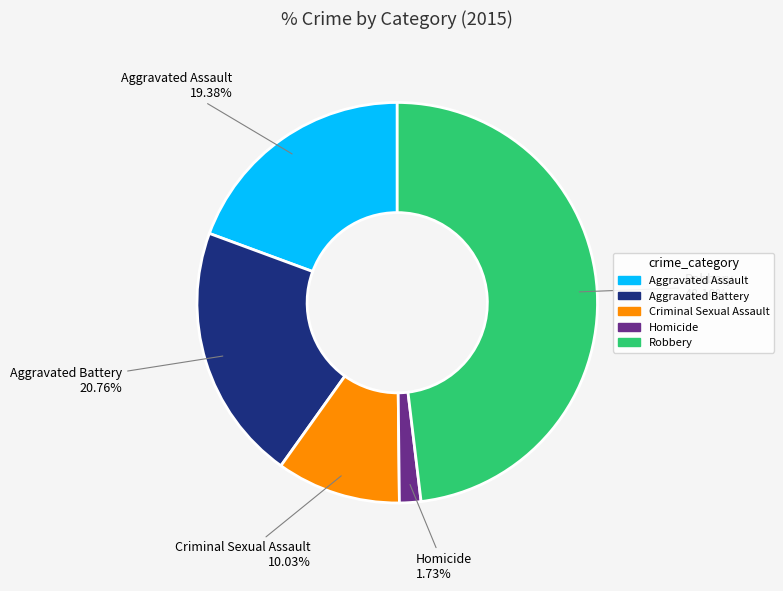

To the nearest percent, what portion does Criminal Sexual Assault represent?

10%